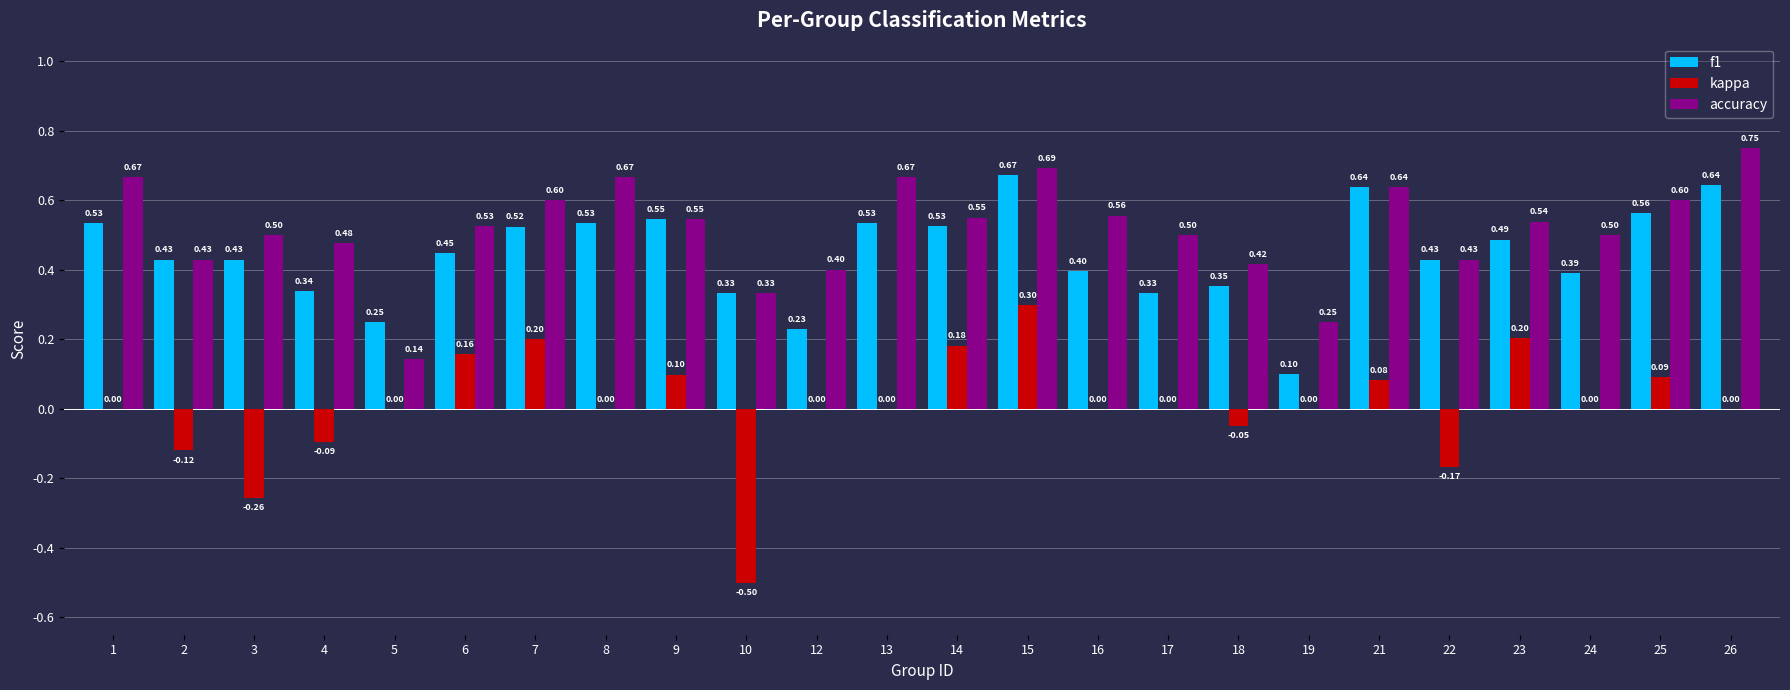

Which series has the largest total across all categories?

accuracy